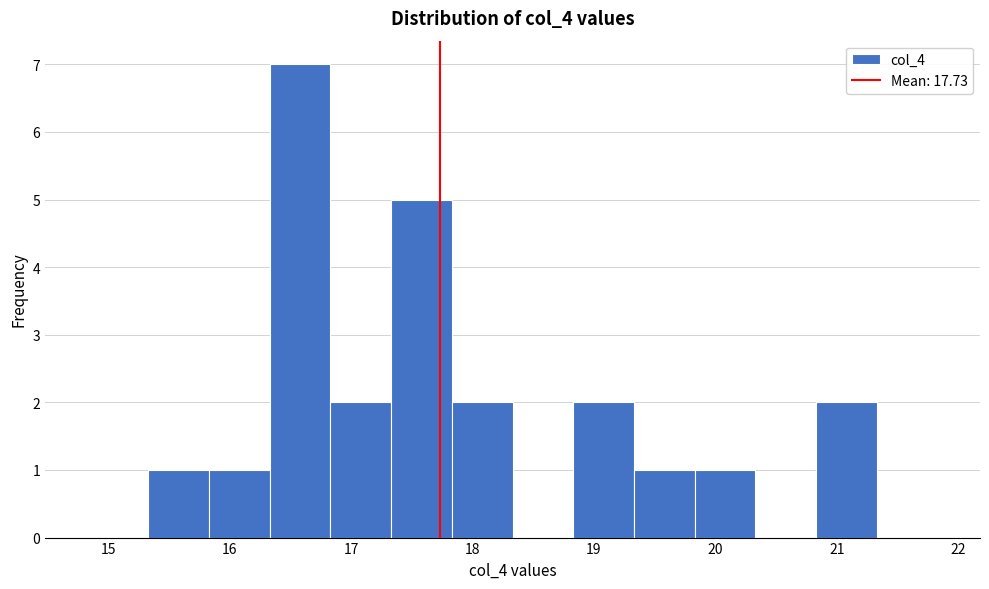

Reading left to right, transcribe this chart: for each bar, give the range it covers on the x-axis and its height. Neither the bar edges nor the heights are printed on the chart, so give them approximately, as read against the axes.

14.83 to 15.33: 0
15.33 to 15.83: 1
15.83 to 16.33: 1
16.33 to 16.83: 7
16.83 to 17.33: 2
17.33 to 17.83: 5
17.83 to 18.33: 2
18.33 to 18.83: 0
18.83 to 19.33: 2
19.33 to 19.83: 1
19.83 to 20.33: 1
20.33 to 20.83: 0
20.83 to 21.33: 2
21.33 to 21.83: 0